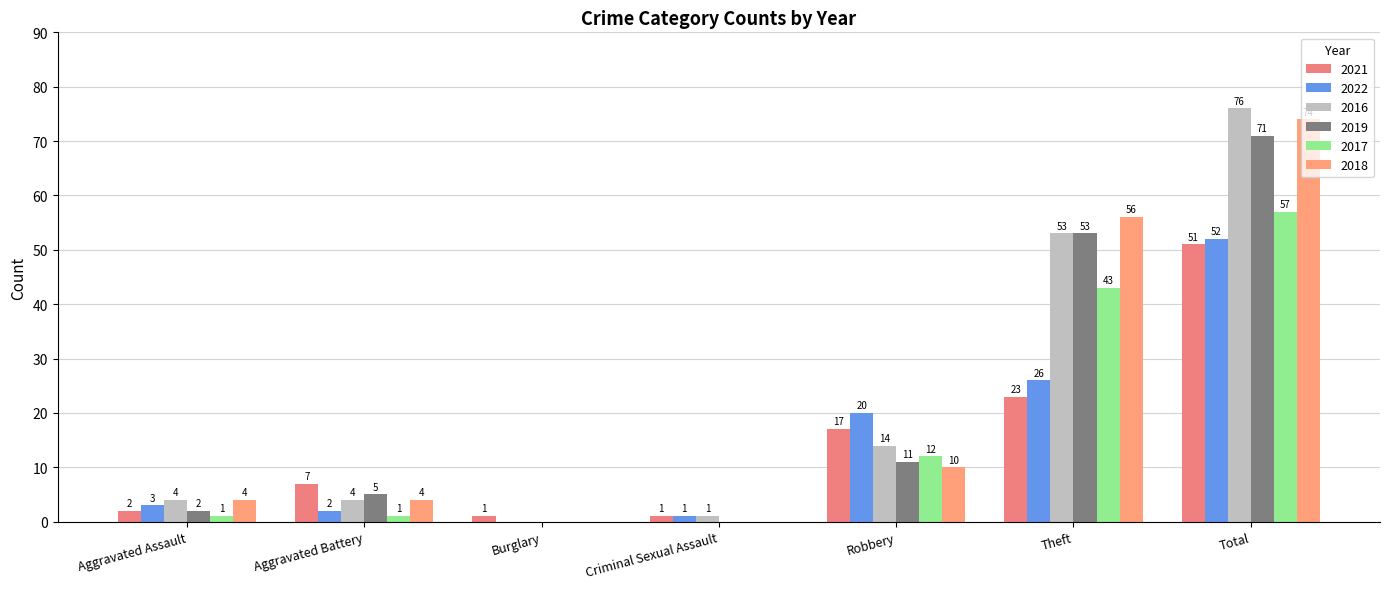

Is it true that 2019 equals 2 at Aggravated Assault?

True